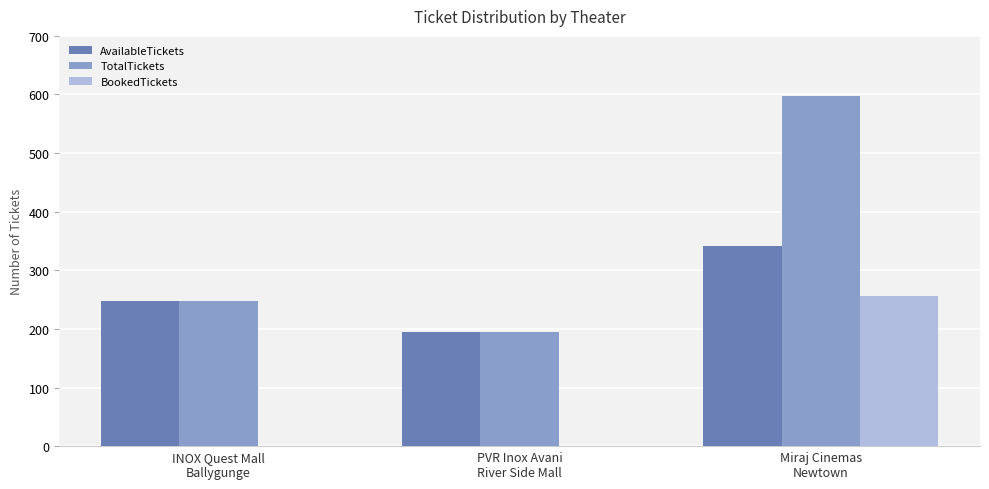

What is the highest value of the AvailableTickets series?

341